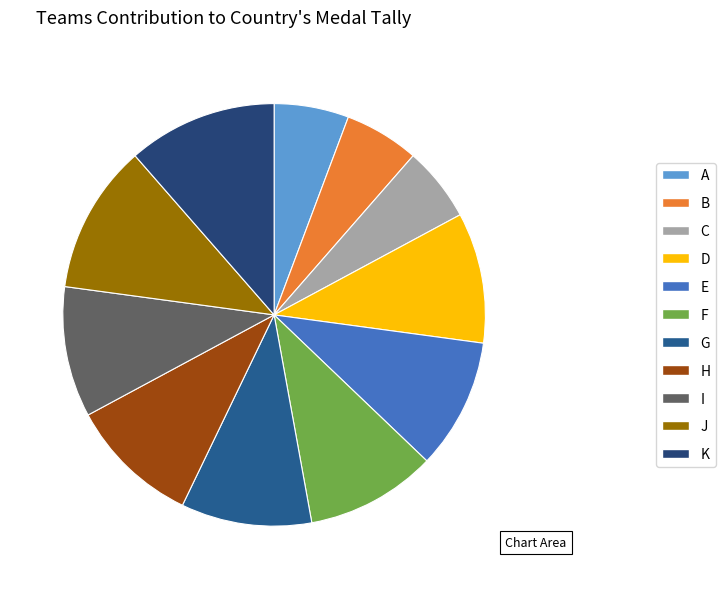

Is it true that D is 10% of the pie?

True